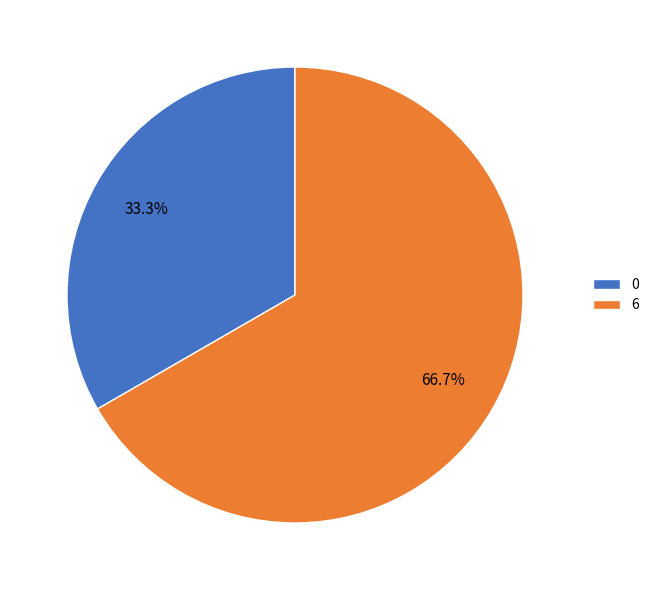

True or false: 0 accounts for 44% of the total.

False